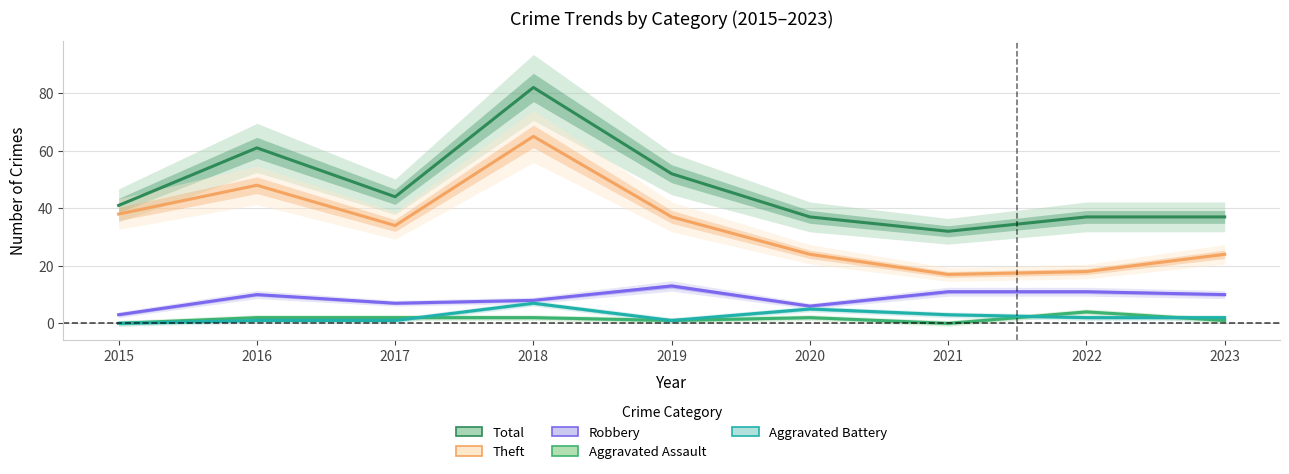

True or false: Theft and Total intersect in this chart.

False